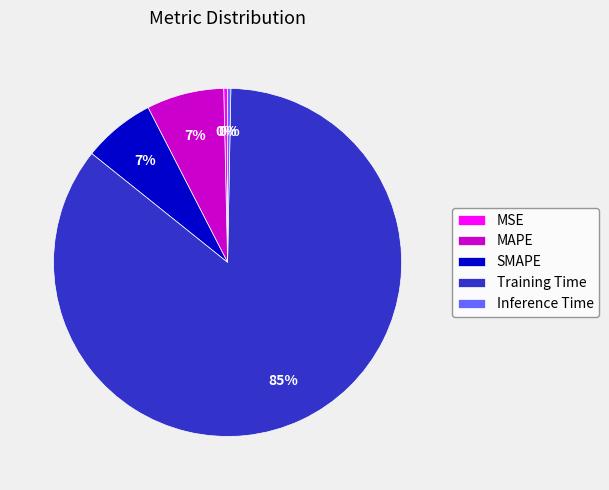

Count the number of slices in the pie.

5